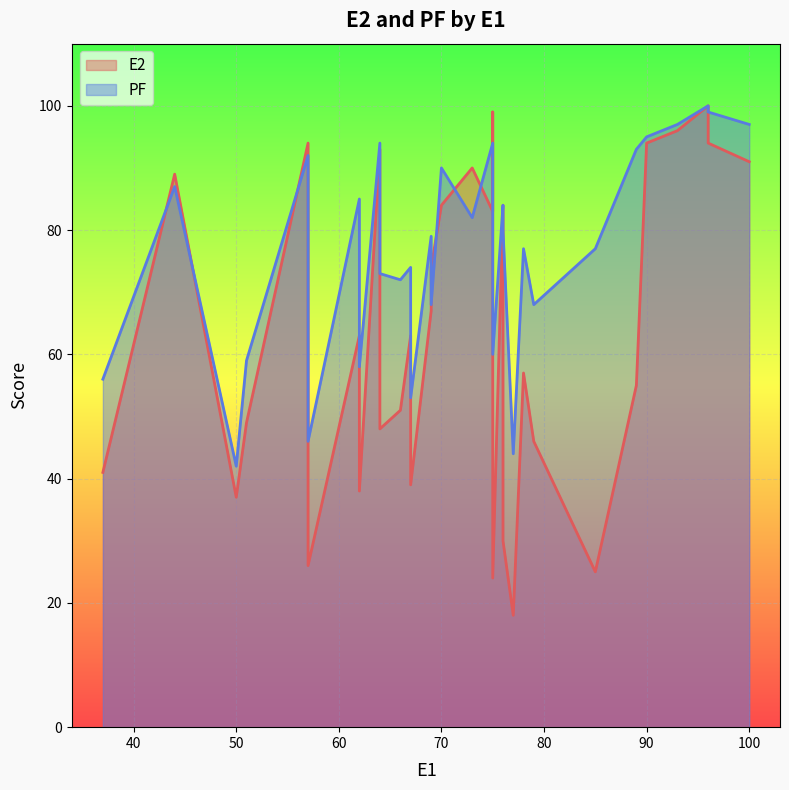

At which category does the chart reach its minimum across all series?

77